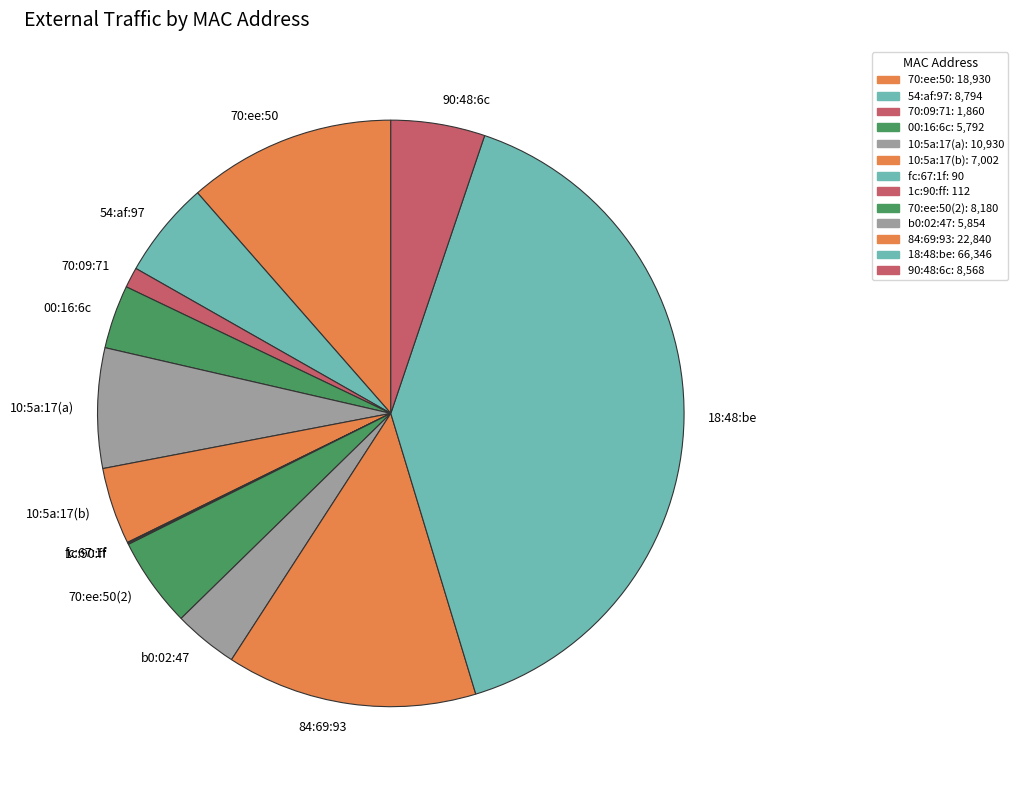

Is it true that 70:09:71 is 11% of the pie?

False